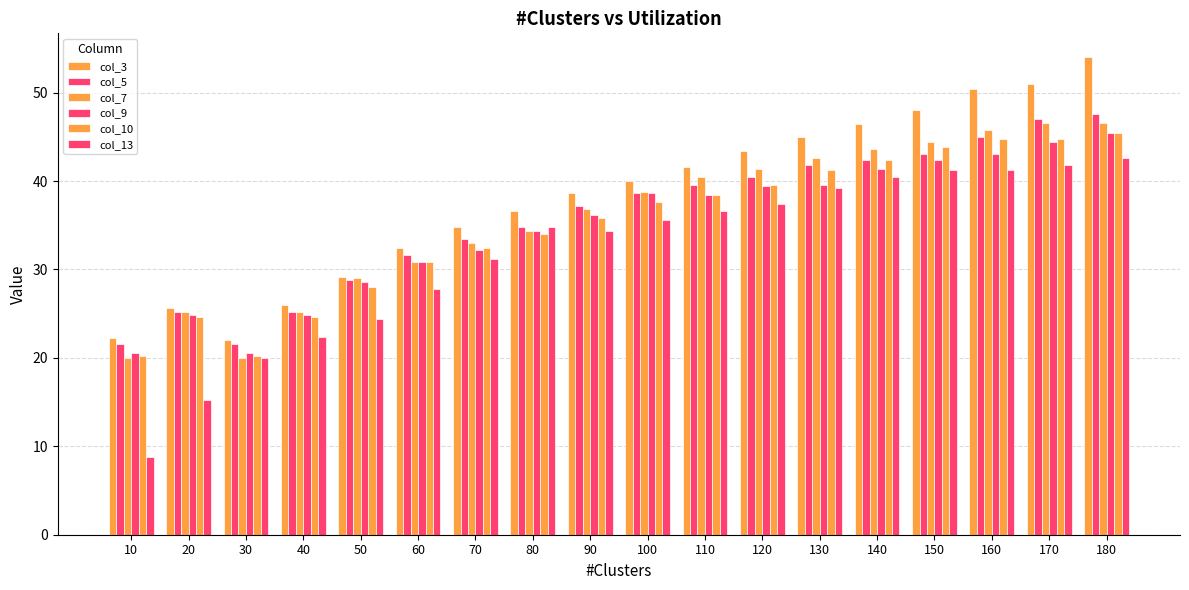

How many values in the col_7 series exceed 38?

9